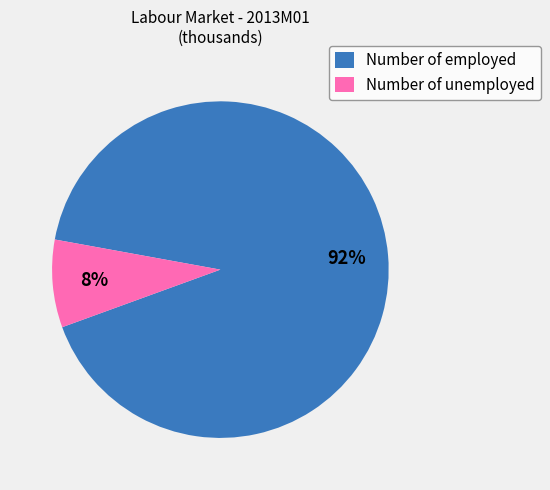

How many segments does this pie chart have?

2